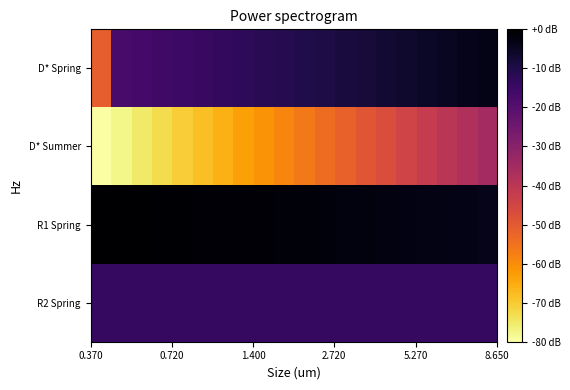

At how many categories does at least one series exceed -5?

20